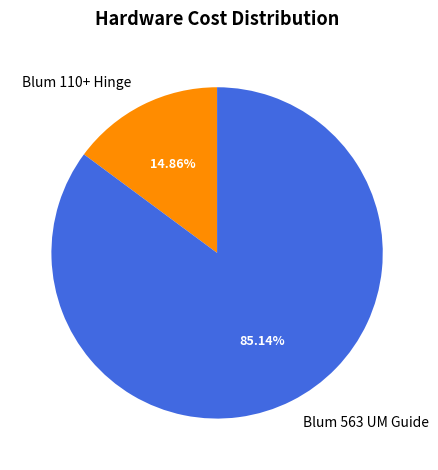

What percentage is the Blum 563 UM Guide slice, to the nearest percent?

85%